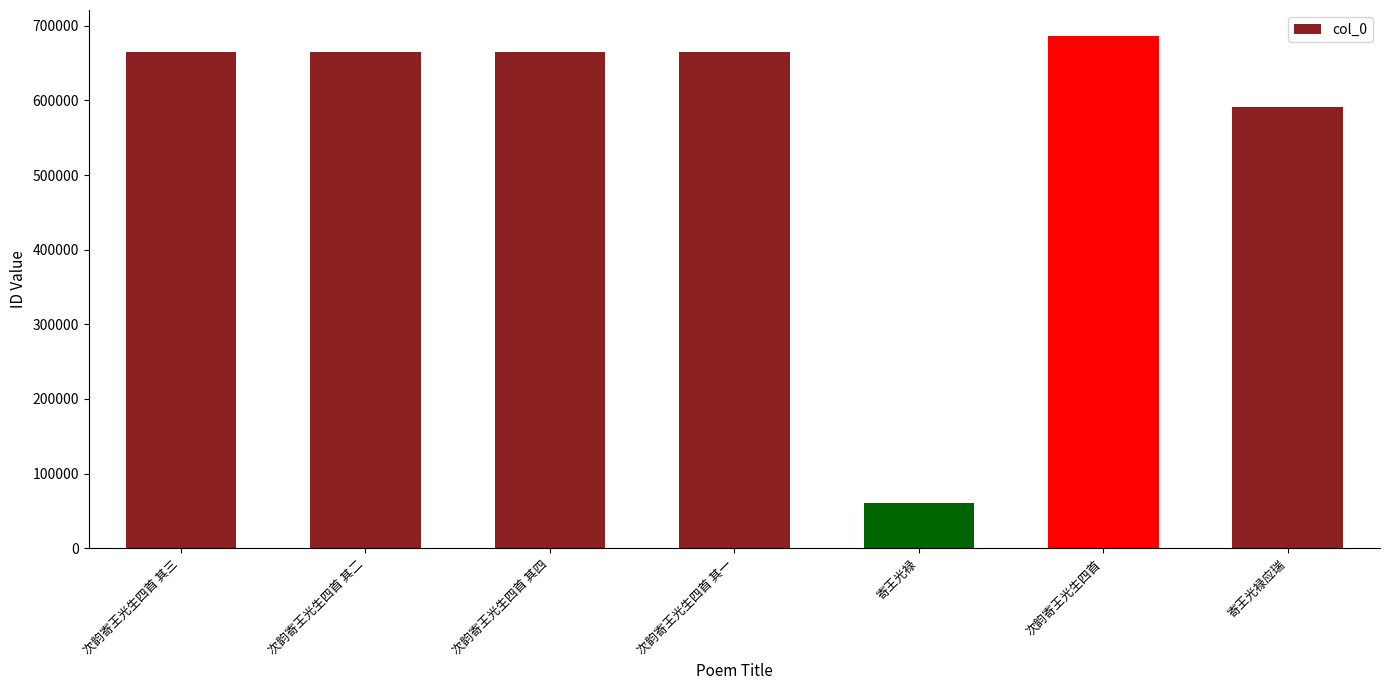

Does the chart contain stacked bars?

No